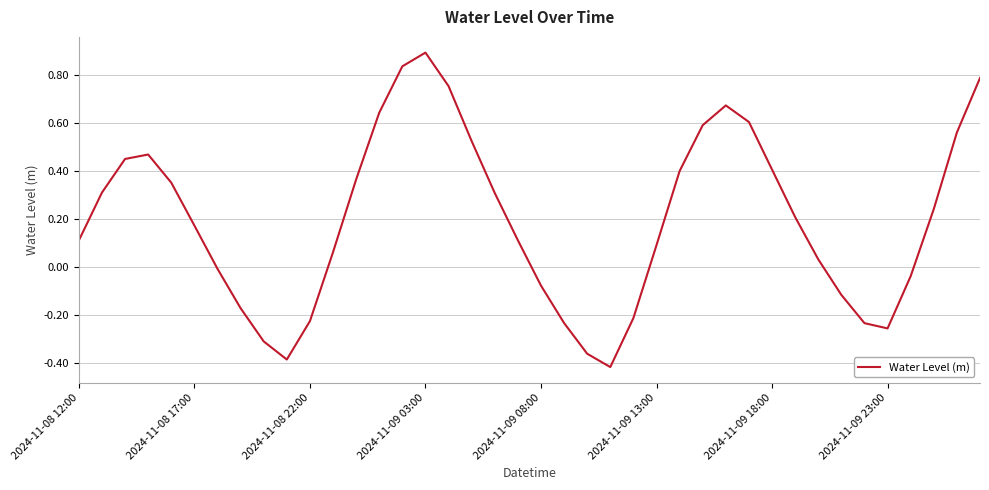

How many interior local valleys (lower than both neighbors) does the data have?

3